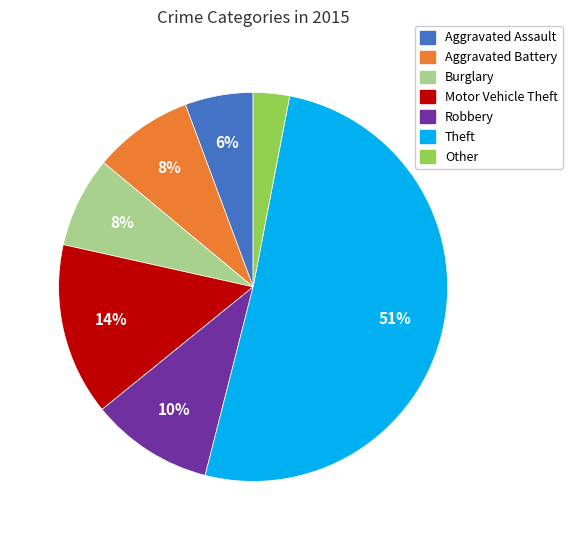

To the nearest percent, what is the difference between the largest and smallest slice percentages?

48%